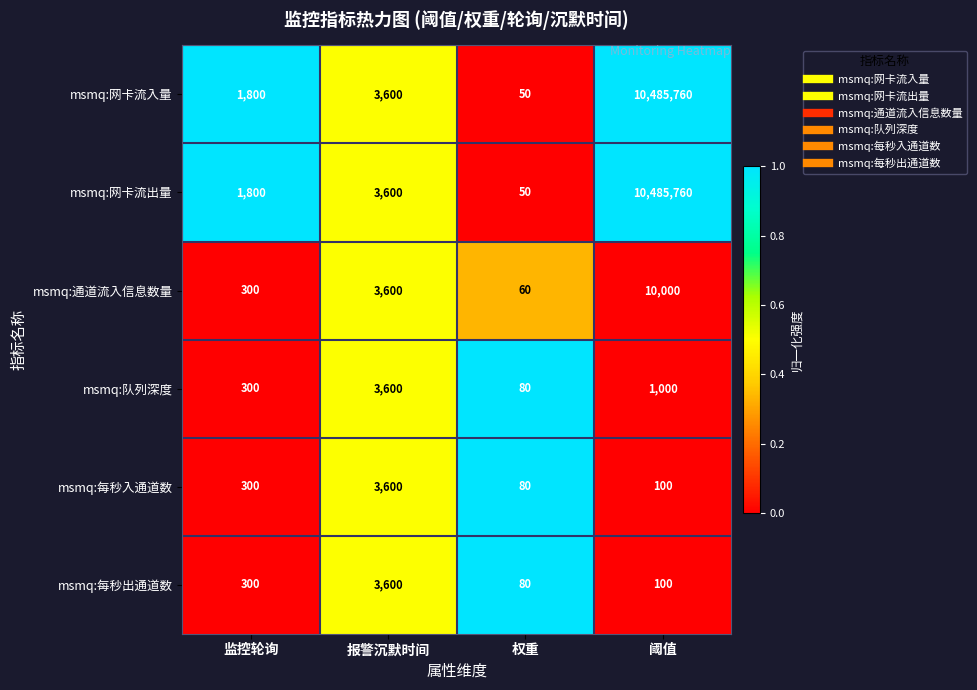

What is the highest value of the msmq:通道流入信息数量 series?

10000